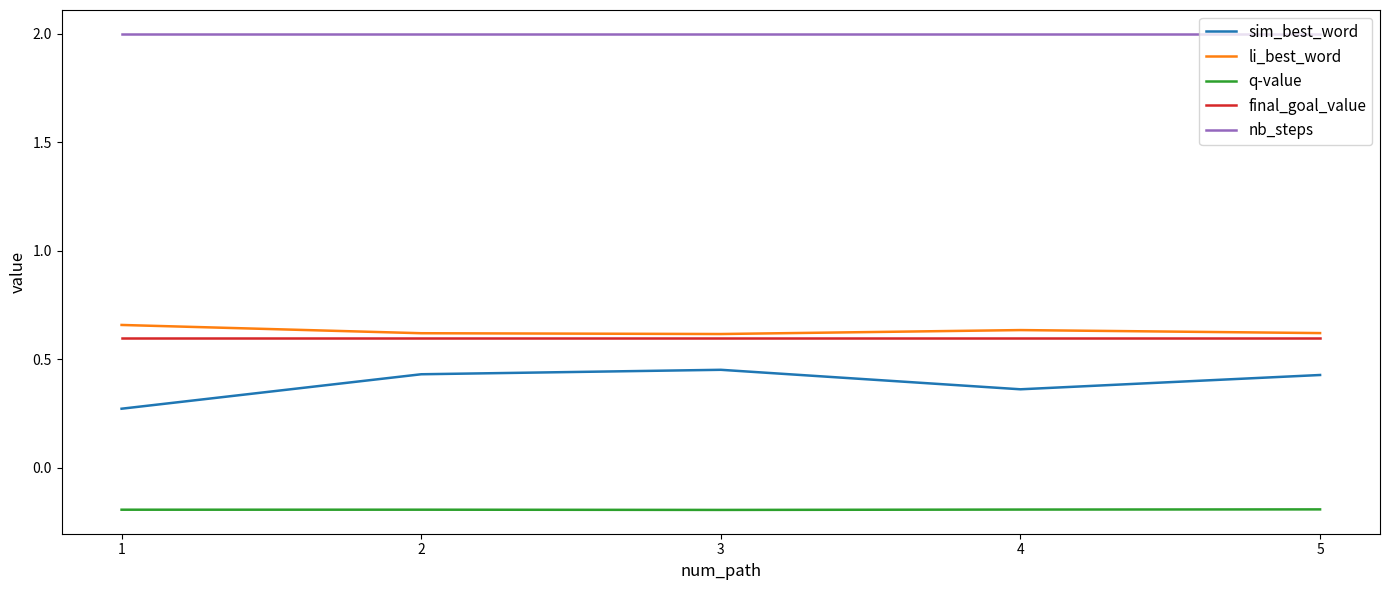

What is the maximum value shown in the chart?

2.0